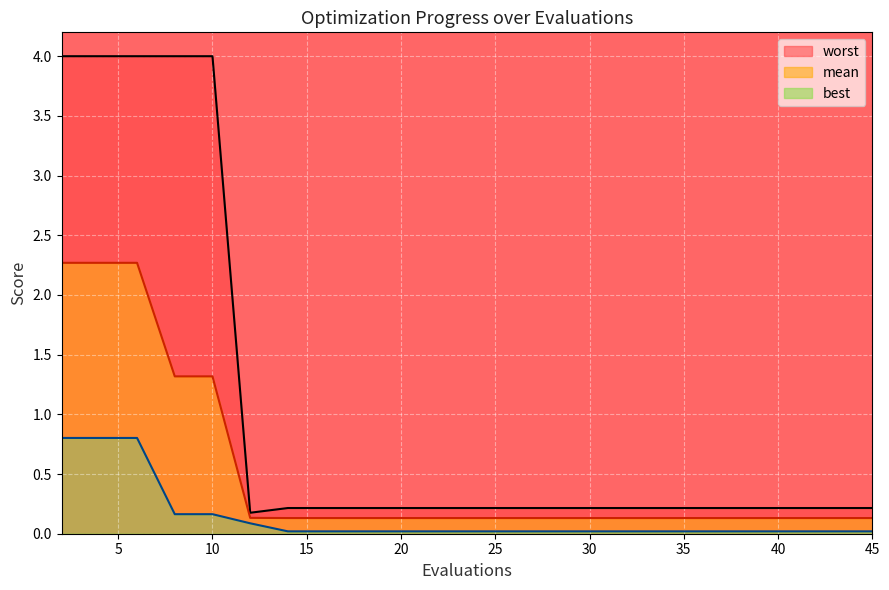

True or false: mean and best cross at least once.

False